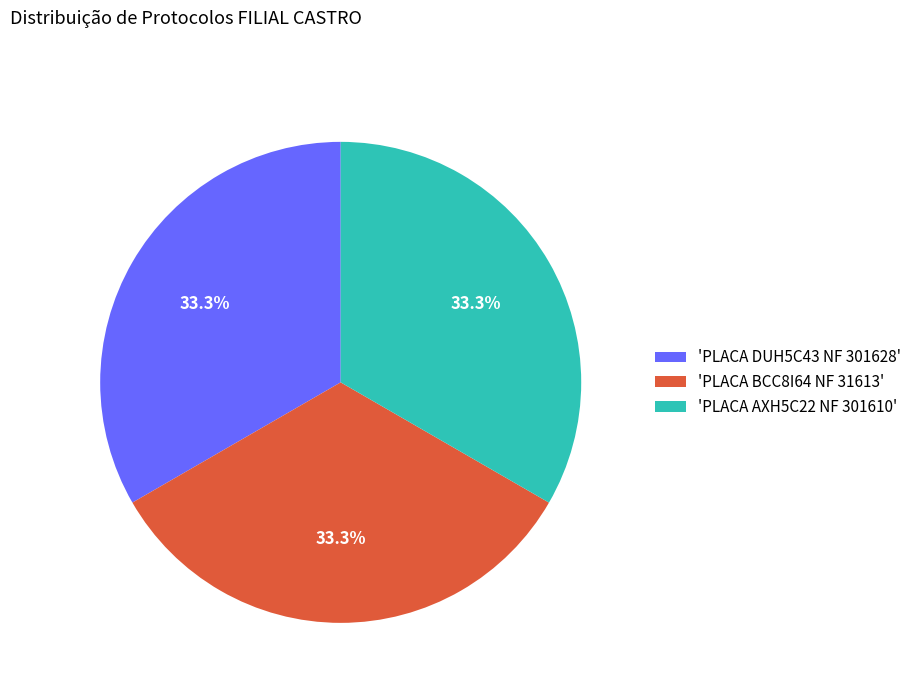

Does any single category account for the majority?

No